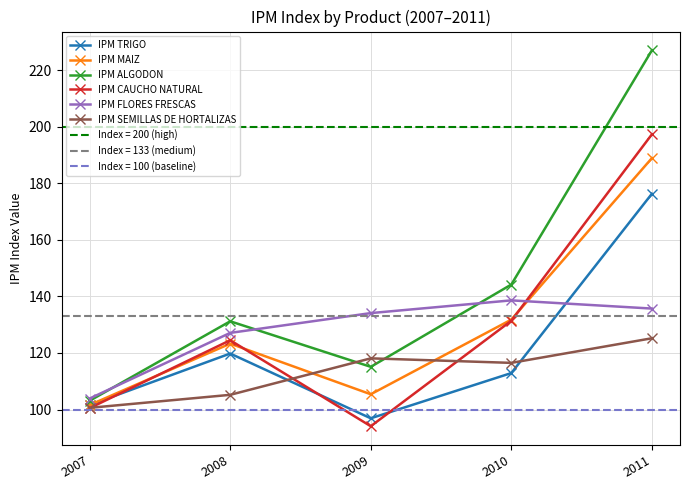

Between 2009 and 2010, which series saw the biggest shift?

IPM CAUCHO NATURAL